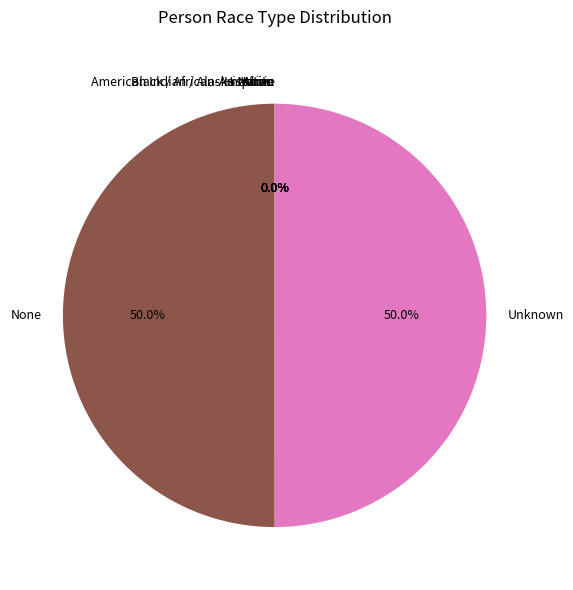

Is it true that Black / African-American is 15% of the pie?

False